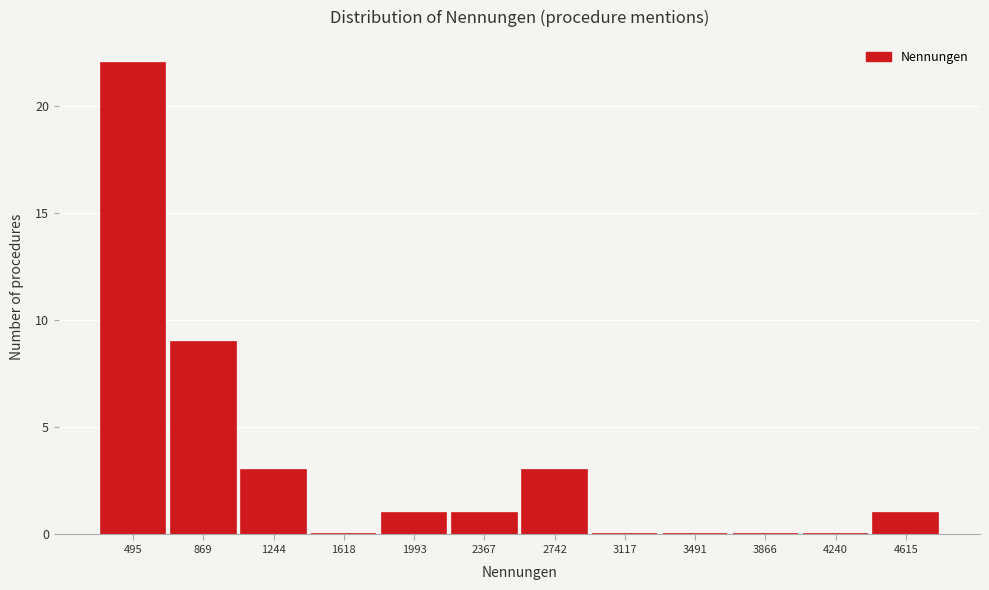

Reading left to right, what are all the values shown in this chart?

495=22	869=9	1244=3	1618=0	1993=1	2367=1	2742=3	3117=0	3491=0	3866=0	4240=0	4615=1